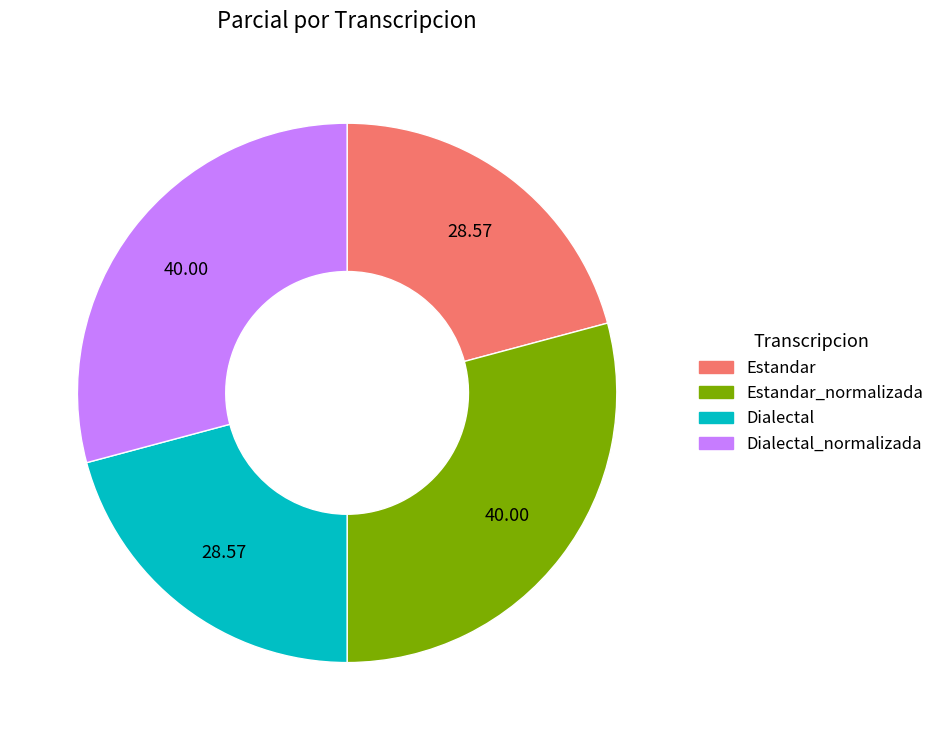

What is the ratio of the value at Dialectal to the value at Dialectal_normalizada?

0.7